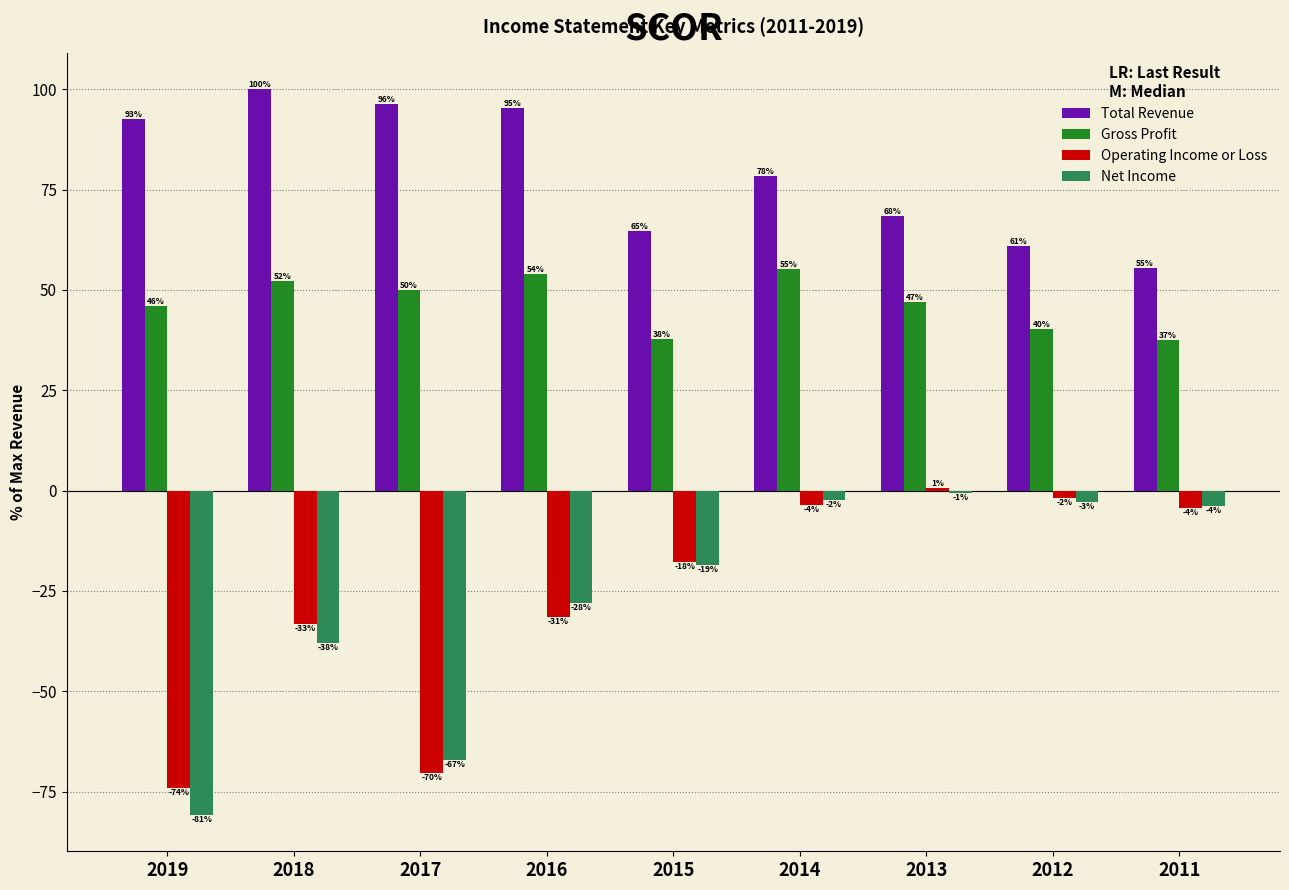

Where is Operating Income or Loss nearest to the value -36?

2018